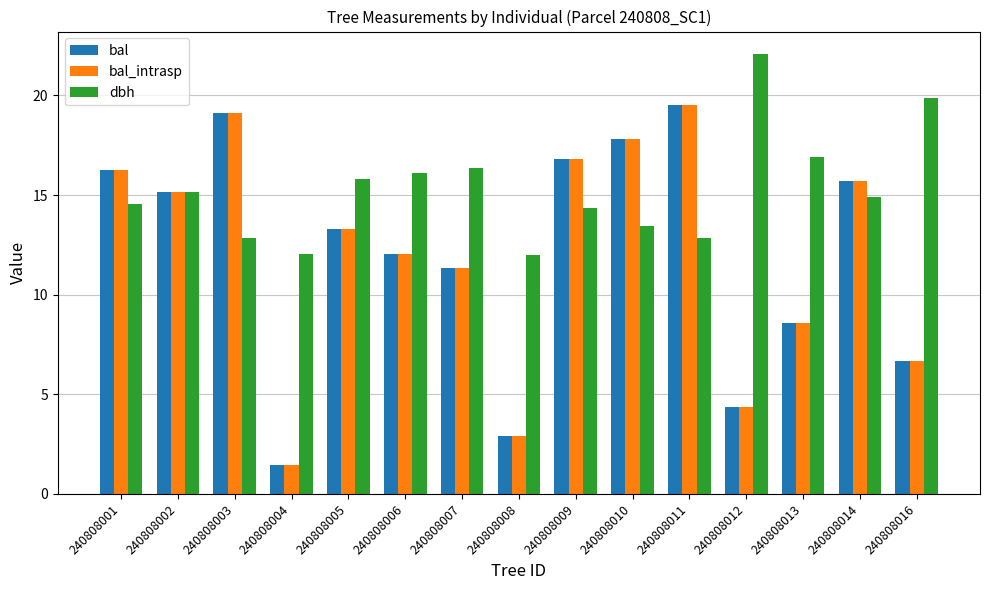

Read the bal value at 240808012.

4.4